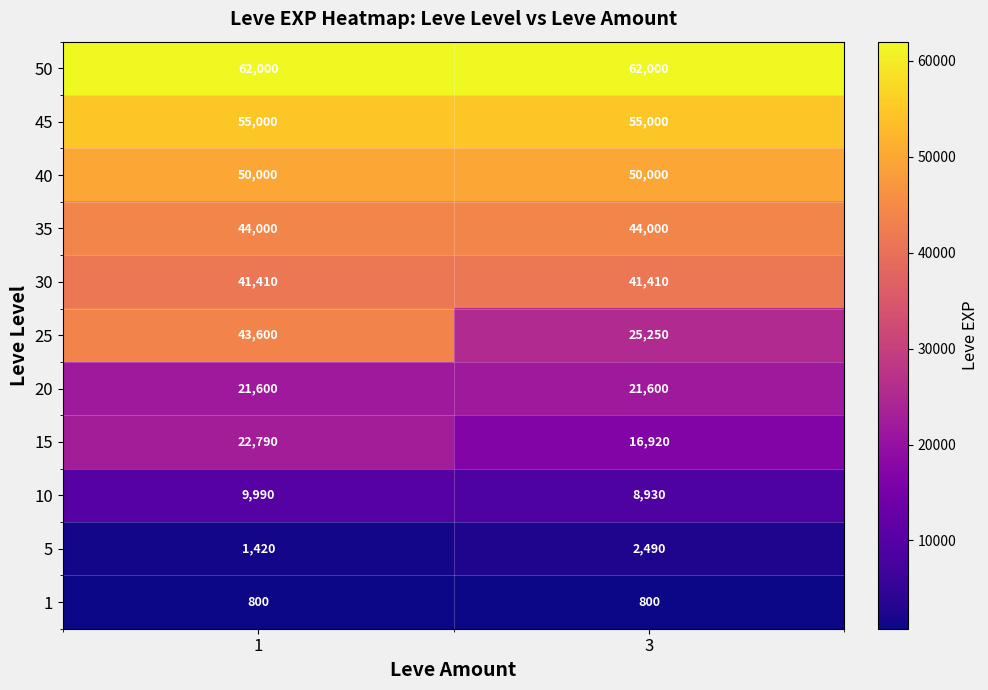

What is the maximum value for 30?

41410